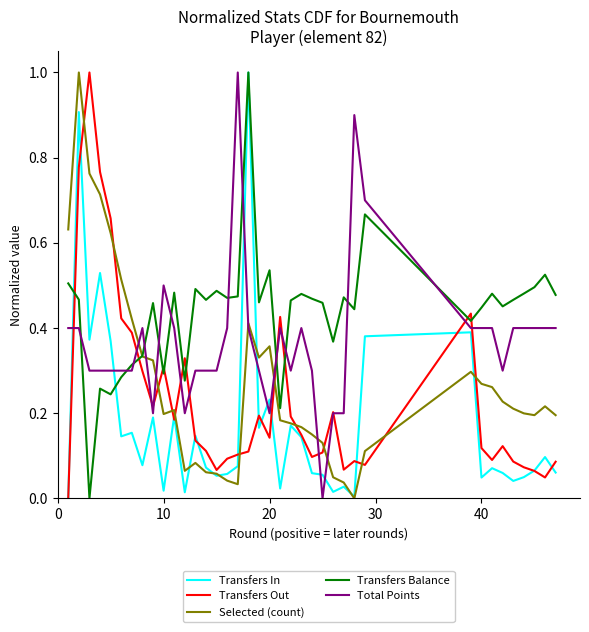

True or false: Transfers Out and Transfers Balance cross at least once.

True